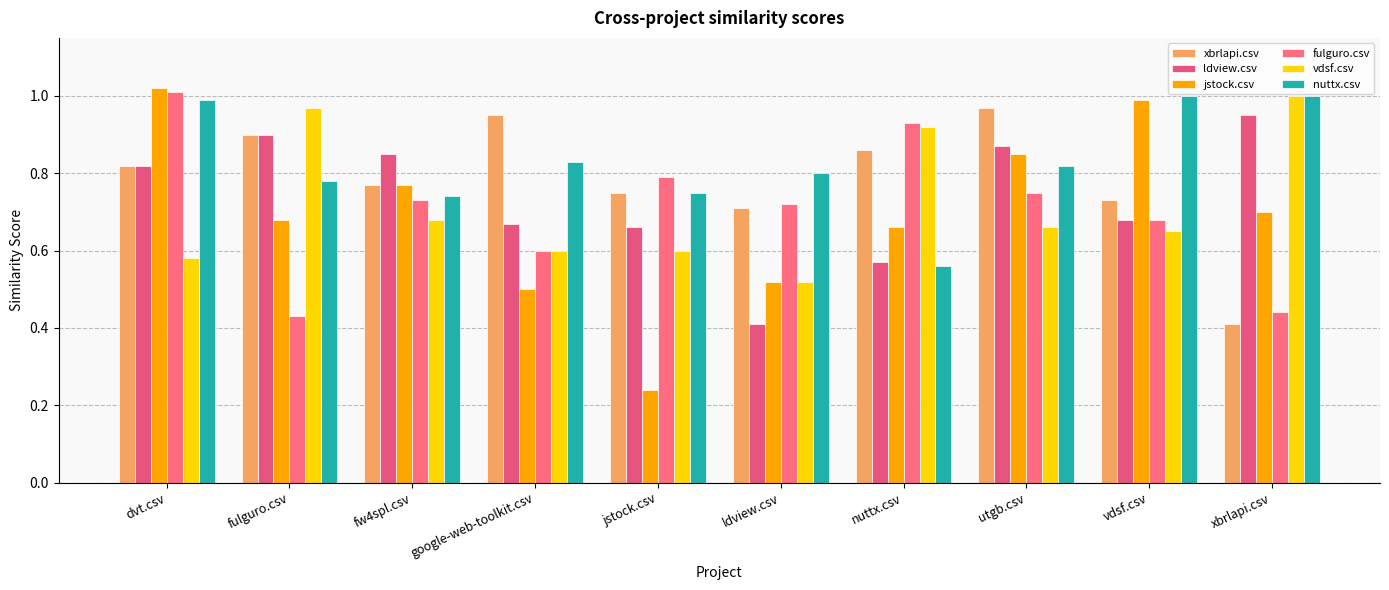

Is the value of vdsf.csv at fulguro.csv greater than the value of jstock.csv at xbrlapi.csv?

Yes